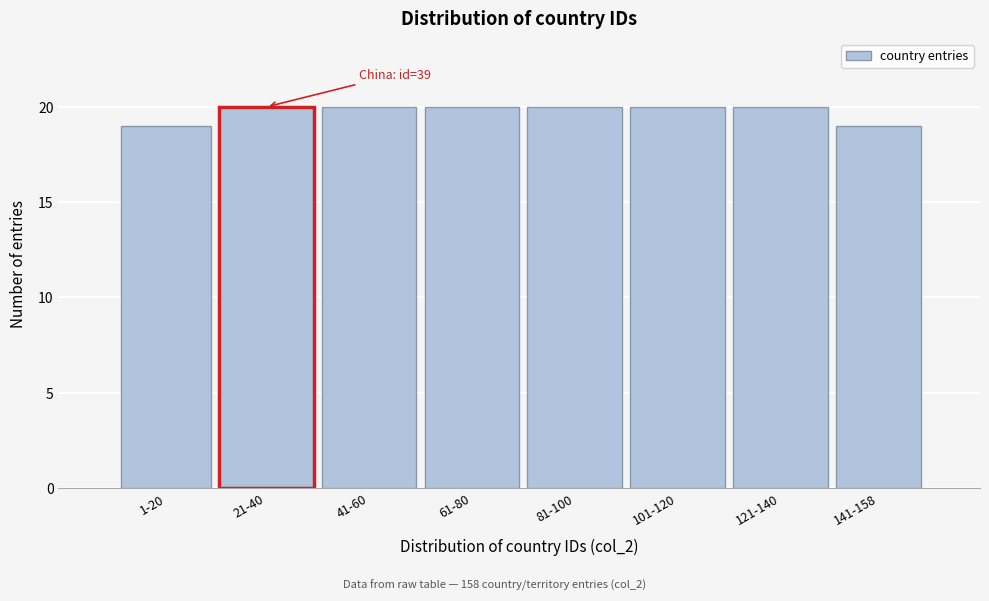

Reading left to right, extract all data points from this chart.

1-20=19	21-40=20	41-60=20	61-80=20	81-100=20	101-120=20	121-140=20	141-158=19